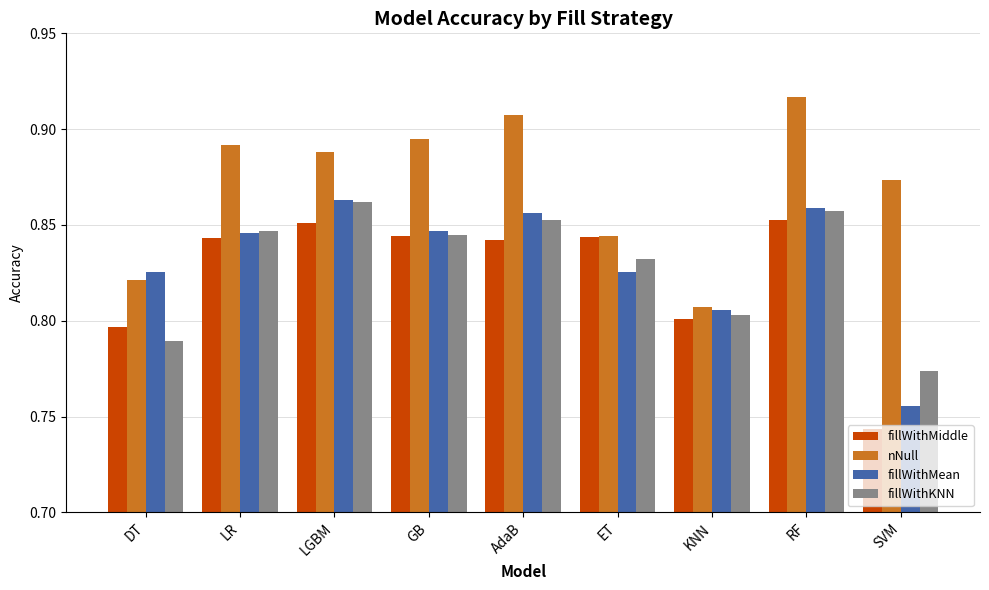

How many distinct data groups are displayed?

4